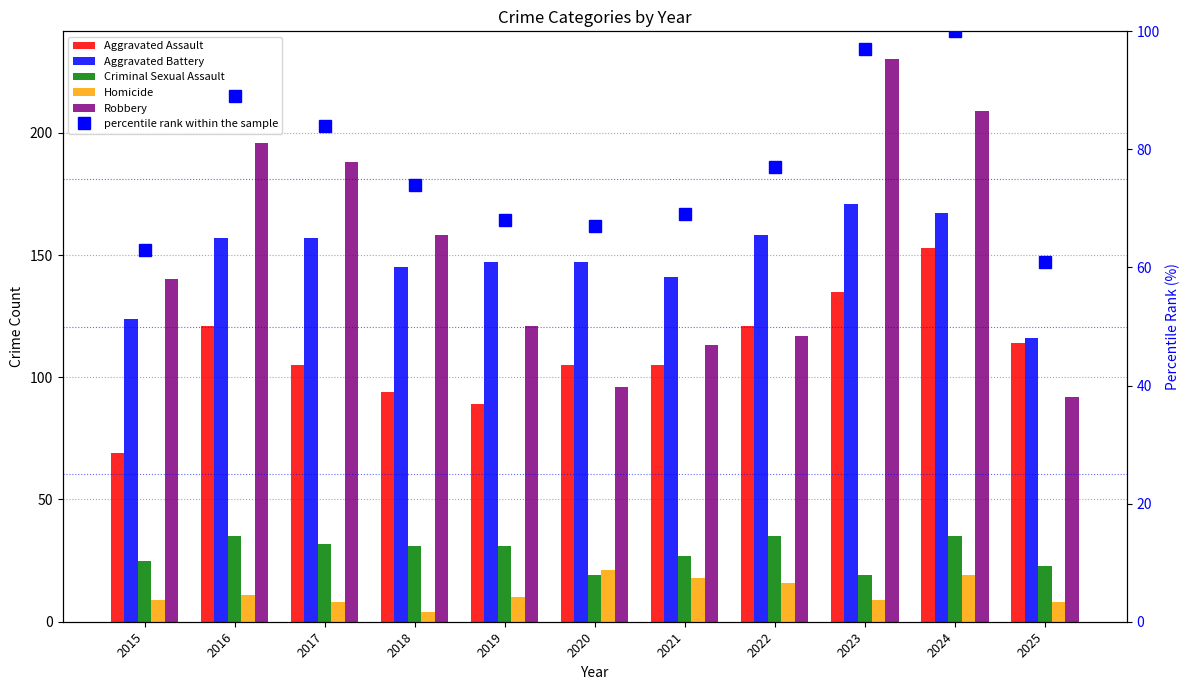

Reading right to left, what are all the values shown in this chart?

Aggravated Assault: 2025=114	2024=153	2023=135	2022=121	2021=105	2020=105	2019=89	2018=94	2017=105	2016=121	2015=69
Aggravated Battery: 2025=116	2024=167	2023=171	2022=158	2021=141	2020=147	2019=147	2018=145	2017=157	2016=157	2015=124
Criminal Sexual Assault: 2025=23	2024=35	2023=19	2022=35	2021=27	2020=19	2019=31	2018=31	2017=32	2016=35	2015=25
Homicide: 2025=8	2024=19	2023=9	2022=16	2021=18	2020=21	2019=10	2018=4	2017=8	2016=11	2015=9
Robbery: 2025=92	2024=209	2023=230	2022=117	2021=113	2020=96	2019=121	2018=158	2017=188	2016=196	2015=140
percentile rank within the sample: 2025=61	2024=100	2023=97	2022=77	2021=69	2020=67	2019=68	2018=74	2017=84	2016=89	2015=63